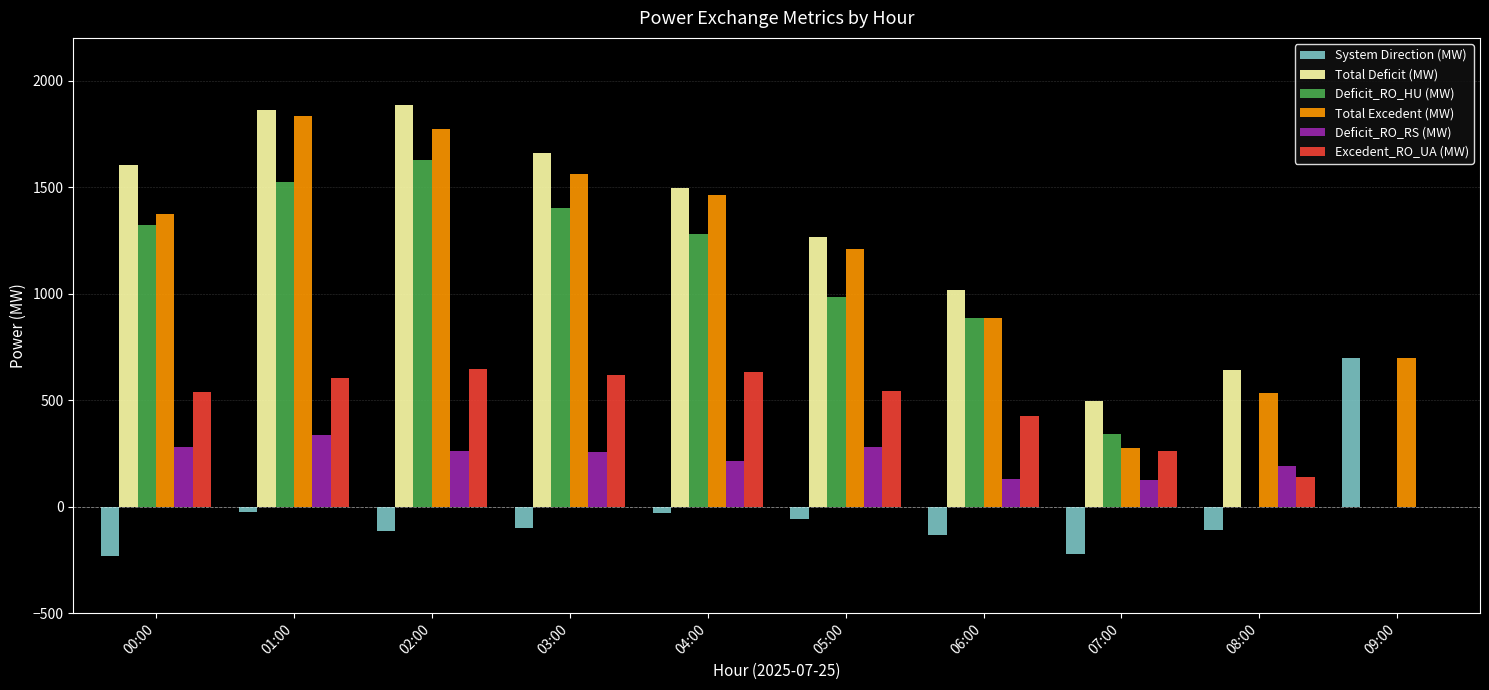

What are all the series names shown in the legend?

System Direction (MW), Total Deficit (MW), Deficit_RO_HU (MW), Total Excedent (MW), Deficit_RO_RS (MW), Excedent_RO_UA (MW)